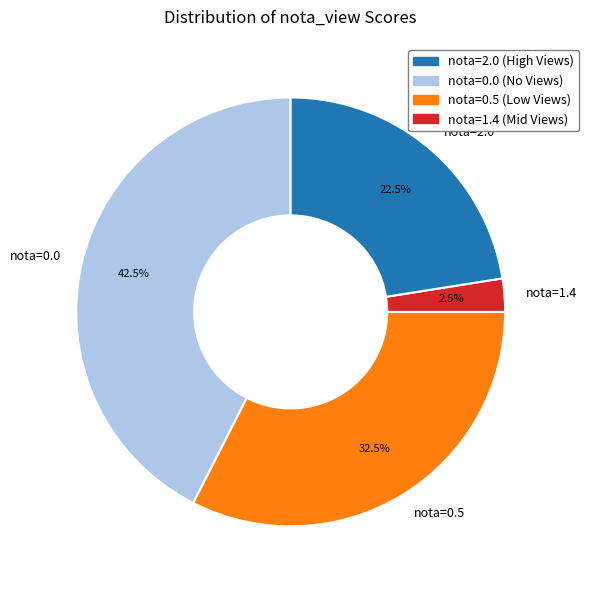

What is the smallest slice in the pie chart?

nota=1.4